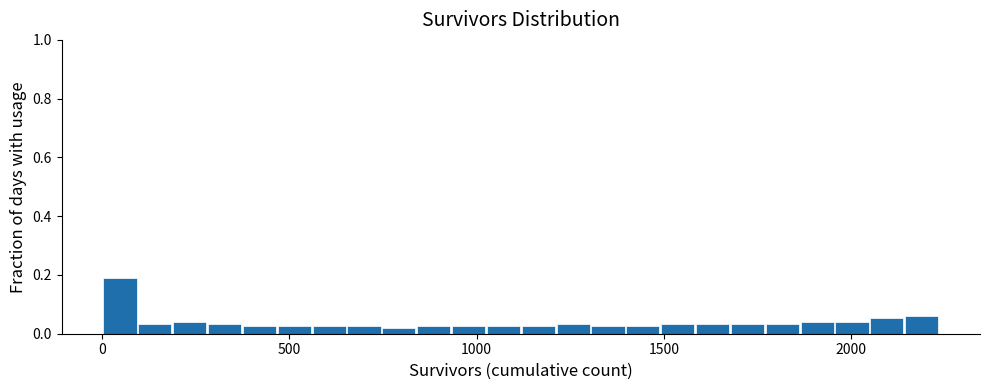

Around what value on the x-axis is the tallest bar? Give the approximate position of its centre, as read against the axis.

50